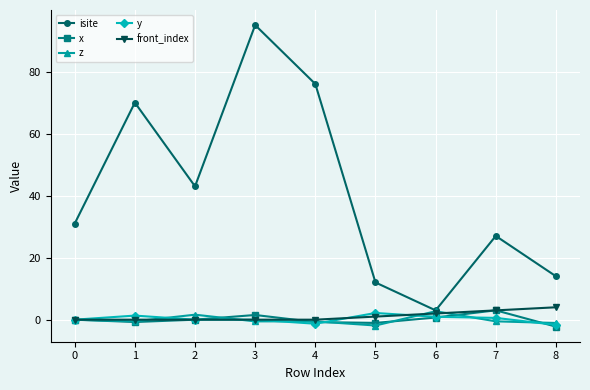

What is the smallest value displayed?

-2.2